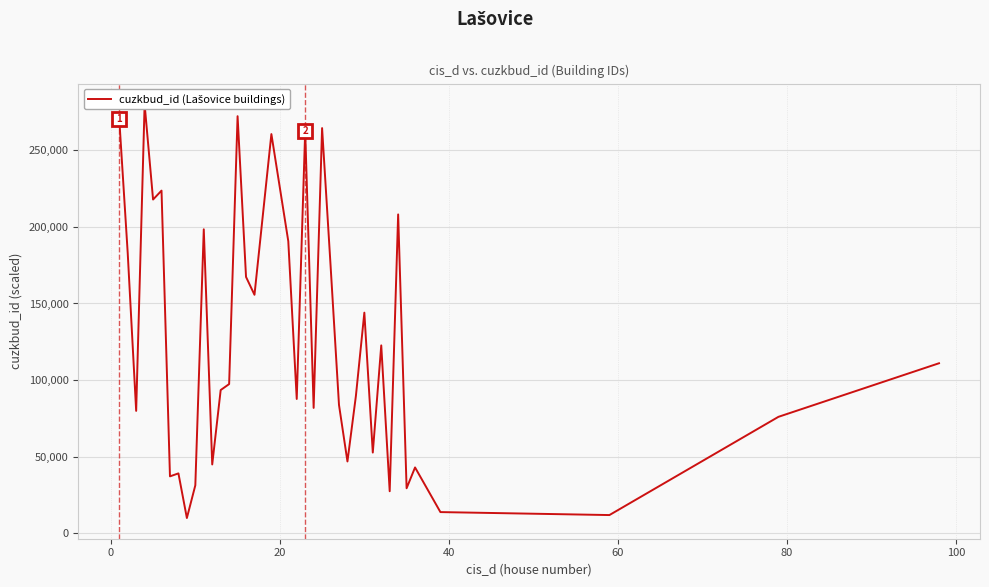

How many distinct data groups are displayed?

1